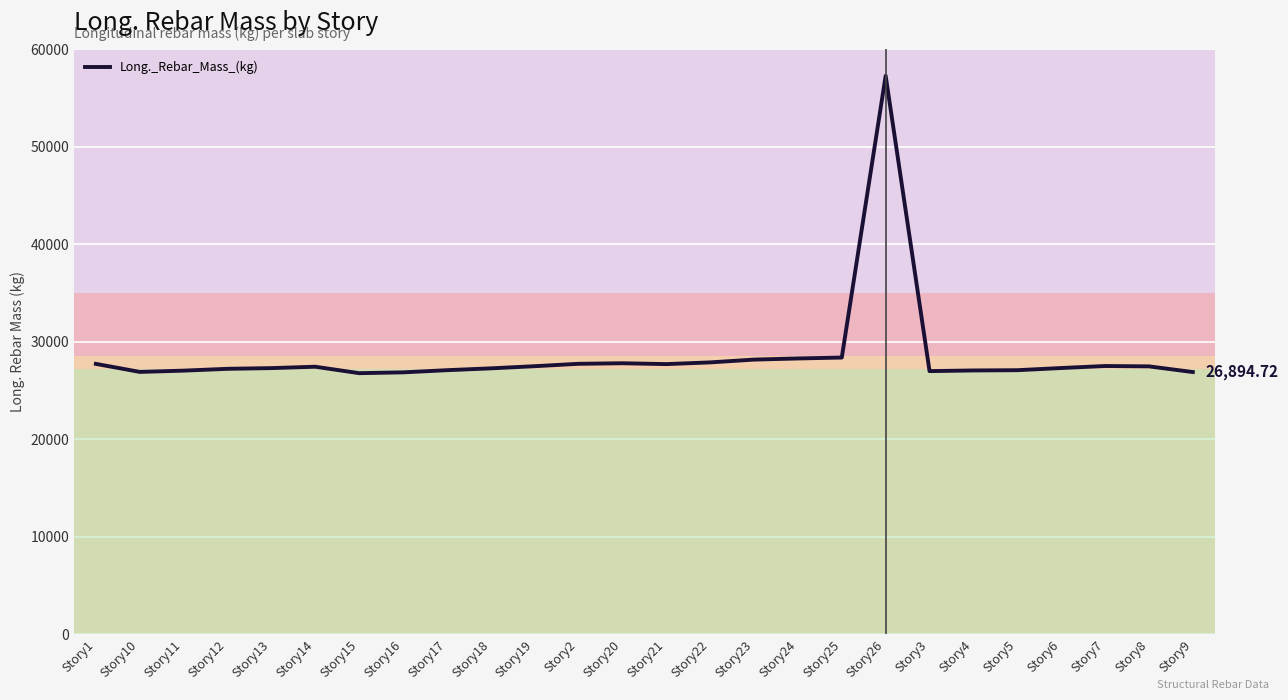

The value at Story4 is 11238.7. True or false?

False